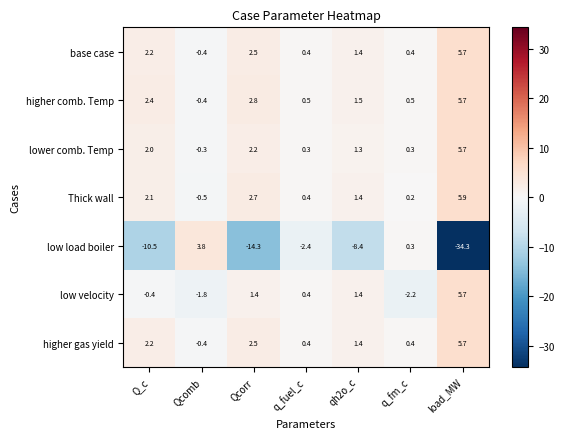

What is the difference between the low load boiler values at Q_c and qh2o_c?

2.1